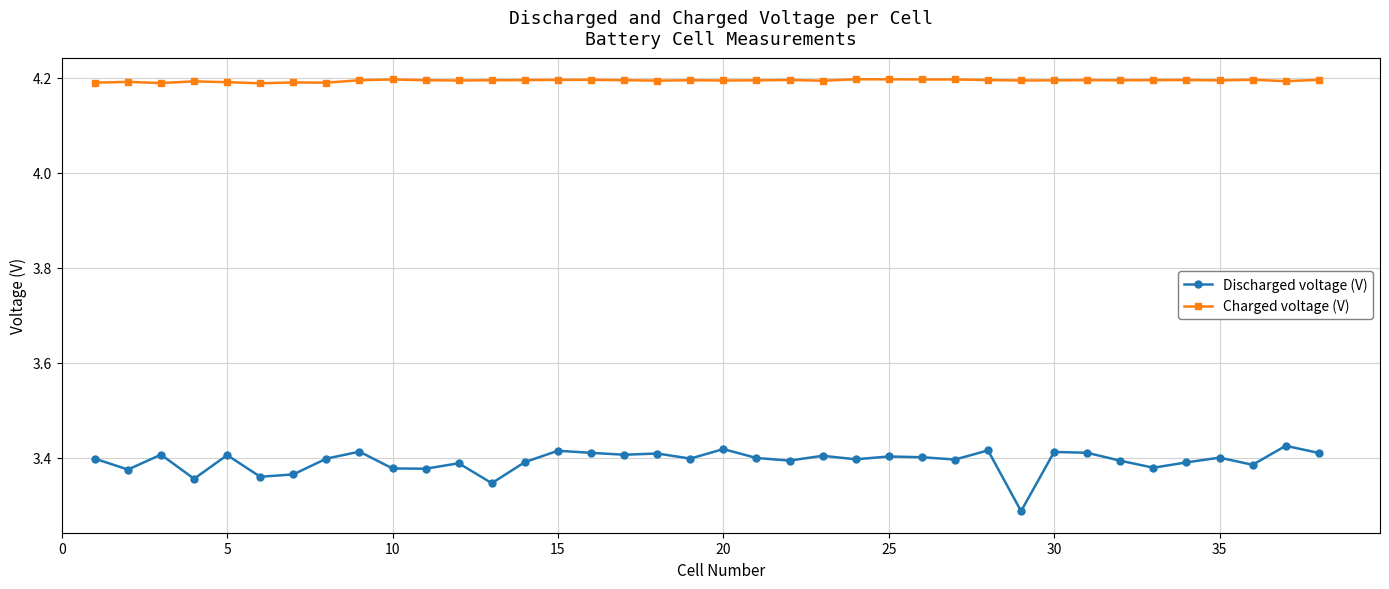

List the series in order of their overall mean, highest first.

Charged voltage (V), Discharged voltage (V)